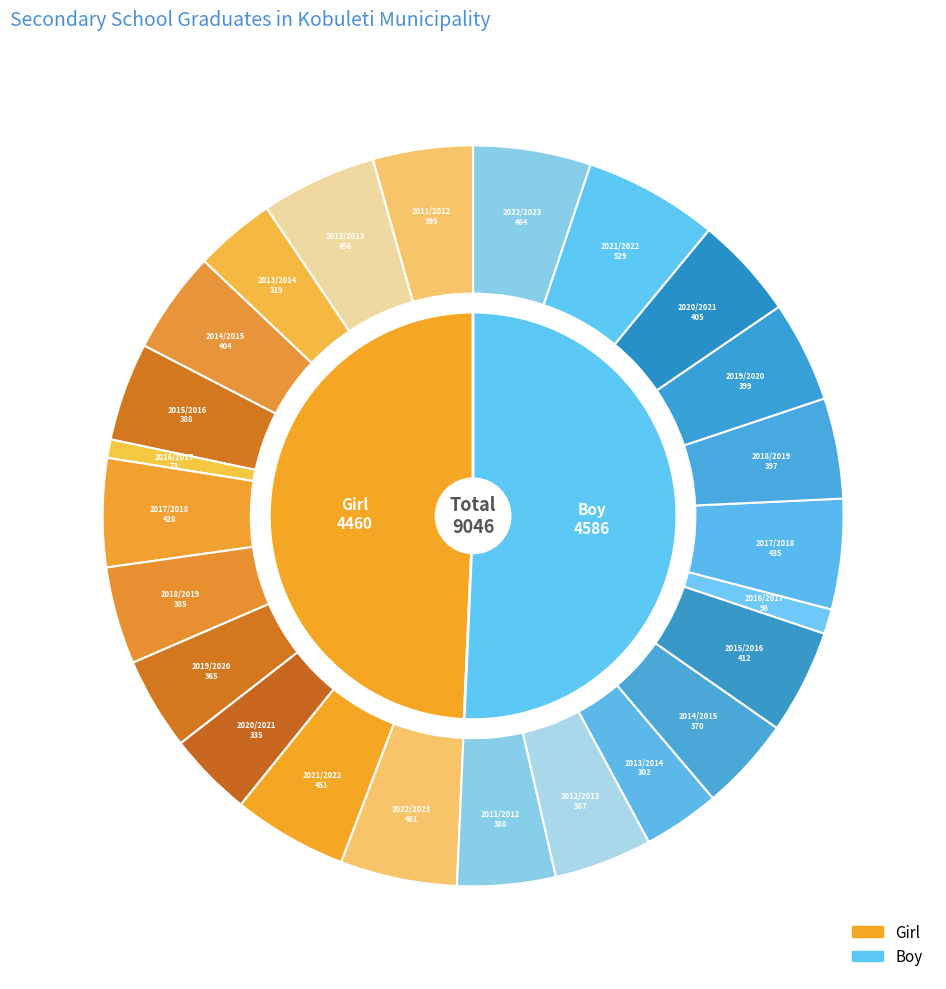

Is 2016/2017 the majority of the pie?

No